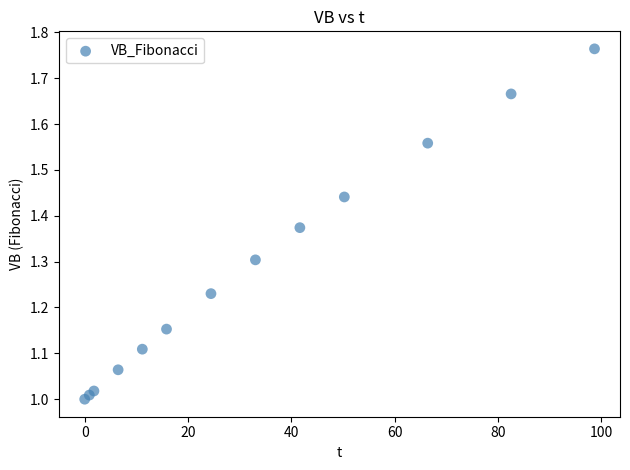

What is the range of Y values (max minus min)?

0.8